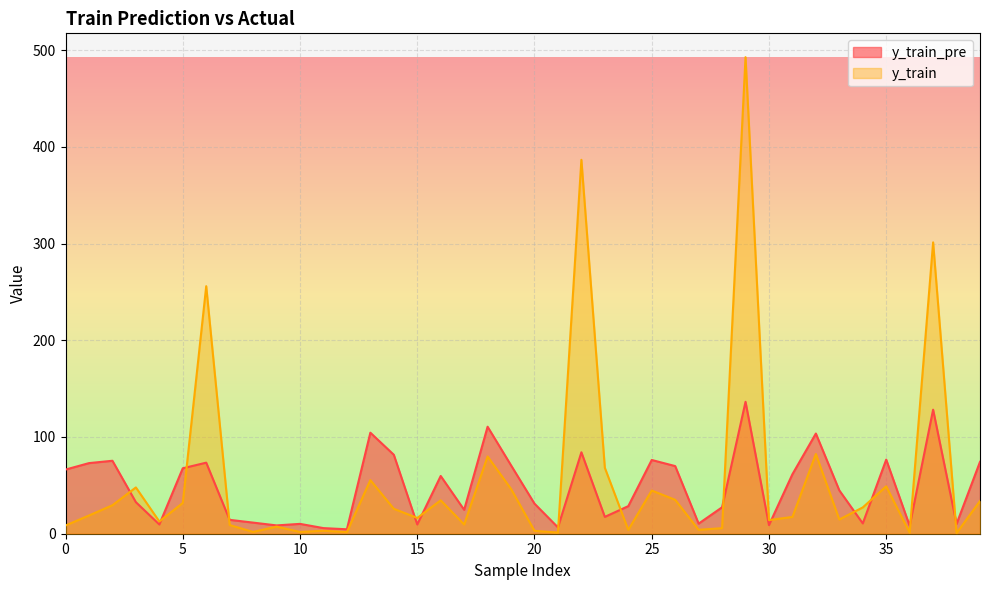

Is it true that y_train_pre equals 26.8 at 1?

False